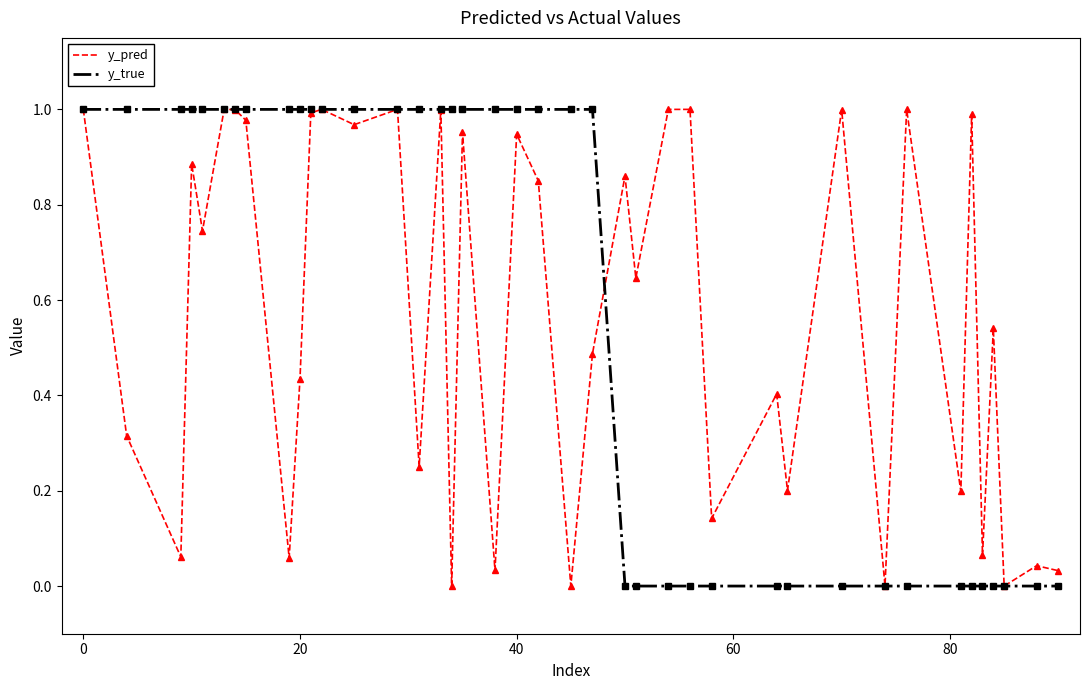

True or false: y_true and y_pred cross at least once.

True